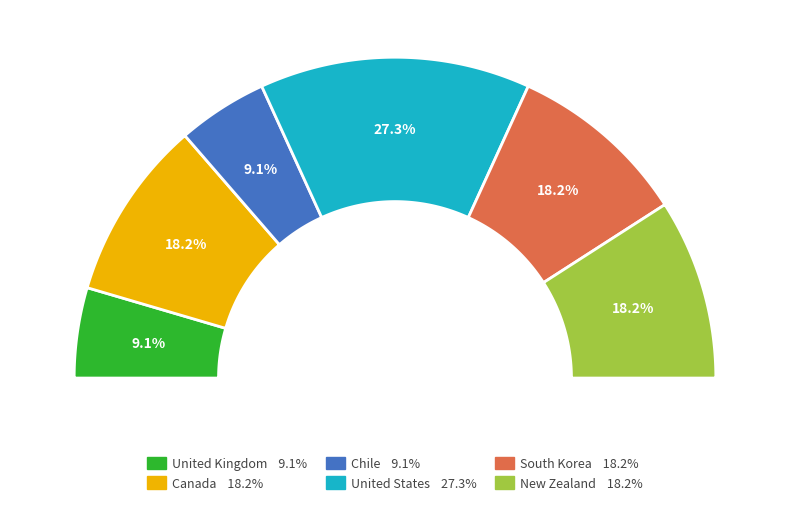

Rank the categories by value from highest to lowest.

United States, Canada, South Korea, New Zealand, United Kingdom, Chile